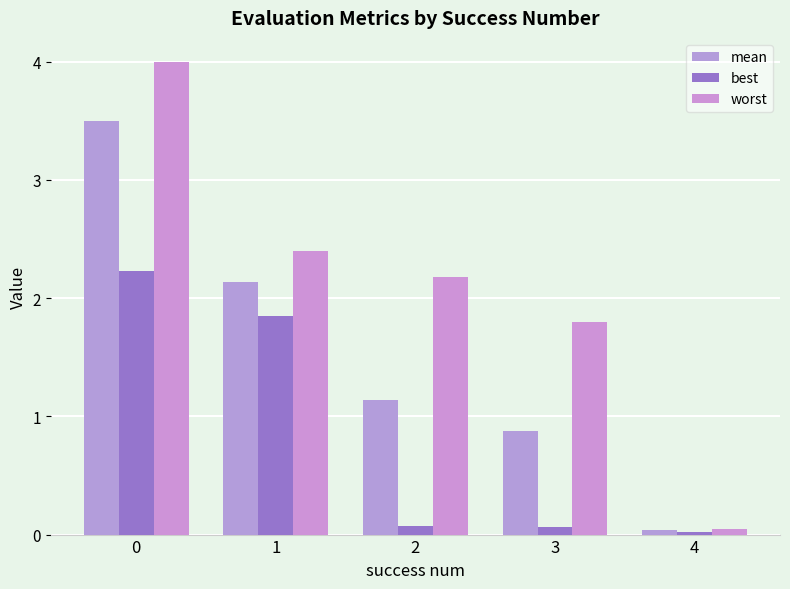

Read the worst value at 2.

2.2